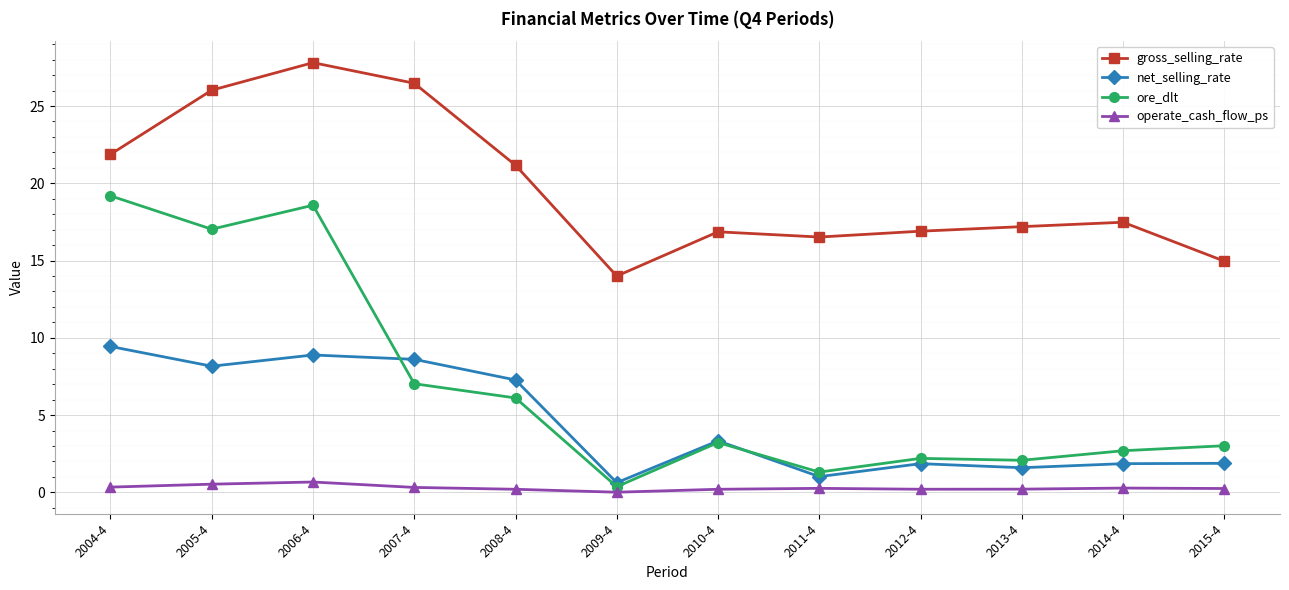

Is this an area chart (filled region under the line)?

No